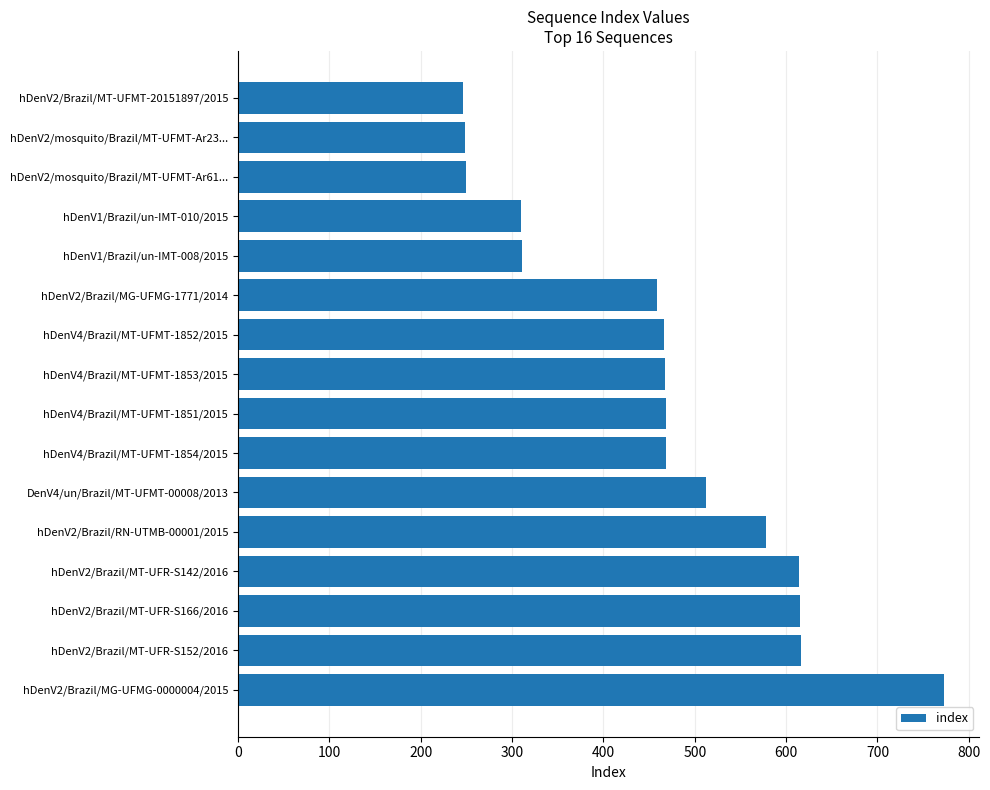

What is the label of the 12th bar from the top?

hDenV2/Brazil/RN-UTMB-00001/2015